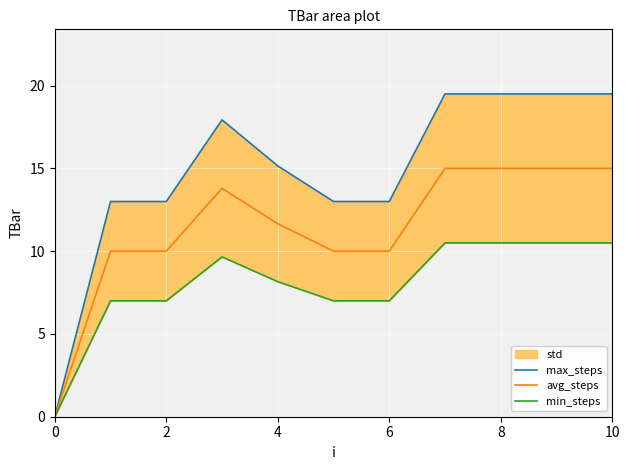

Which category has the highest value across all series?

7